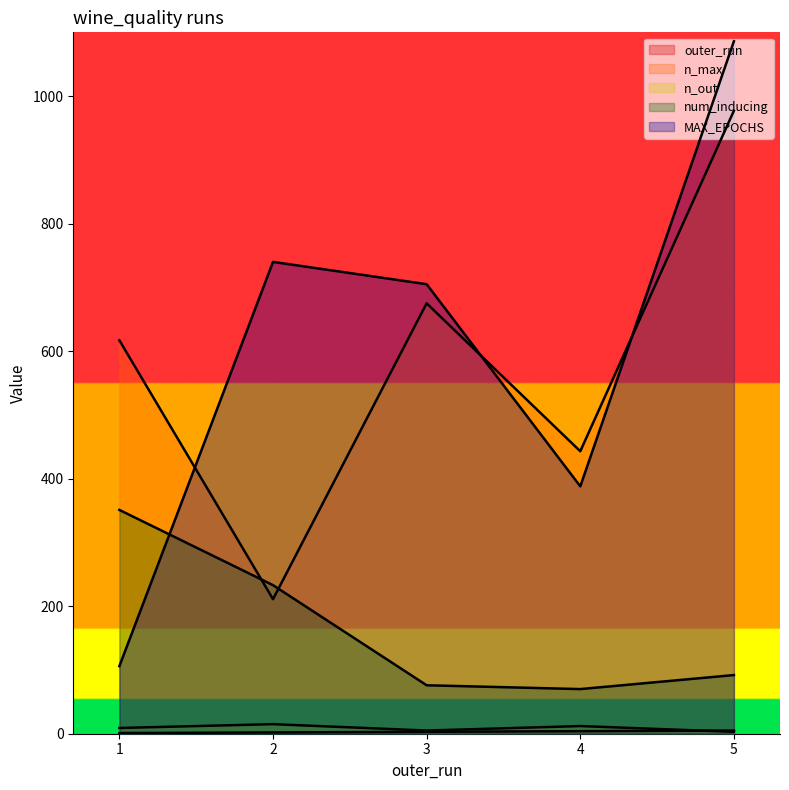

What is the sum of all n_max values?

2923